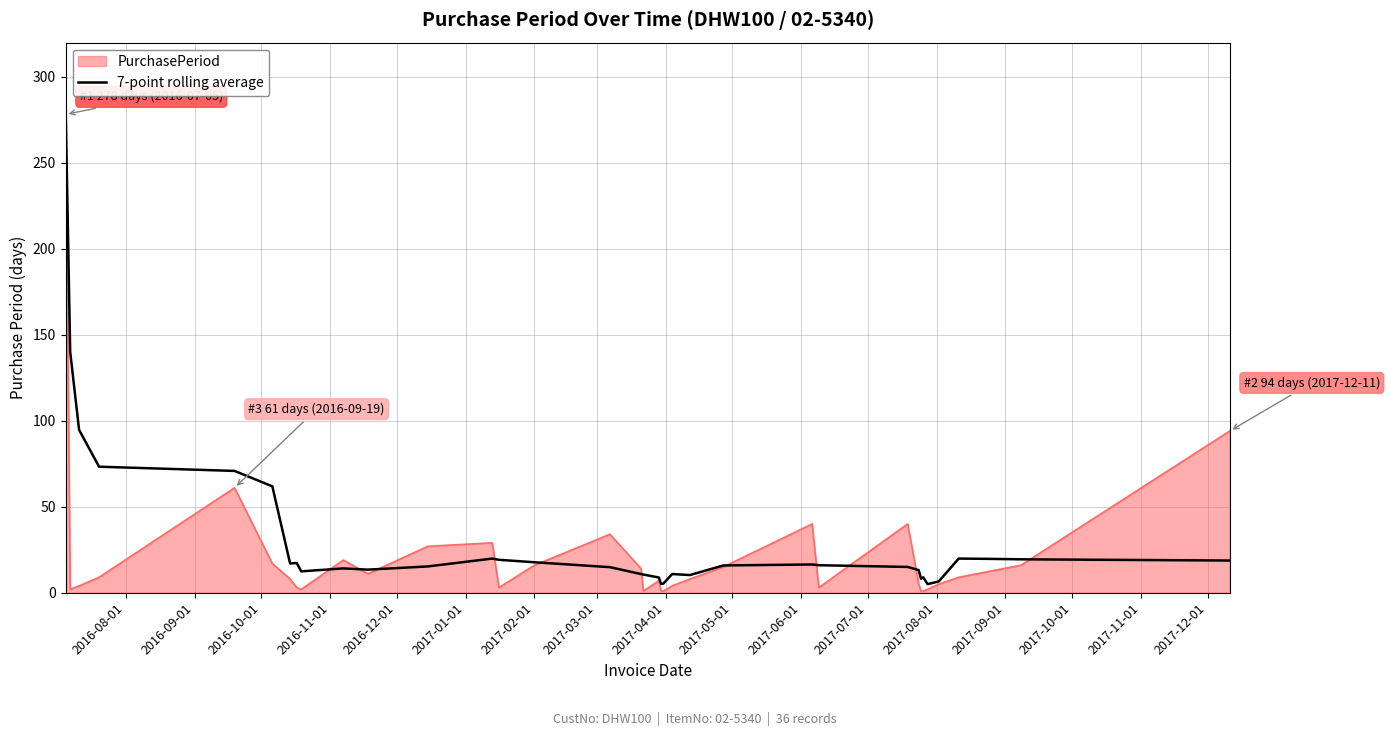

What is the greatest value displayed?

278.0